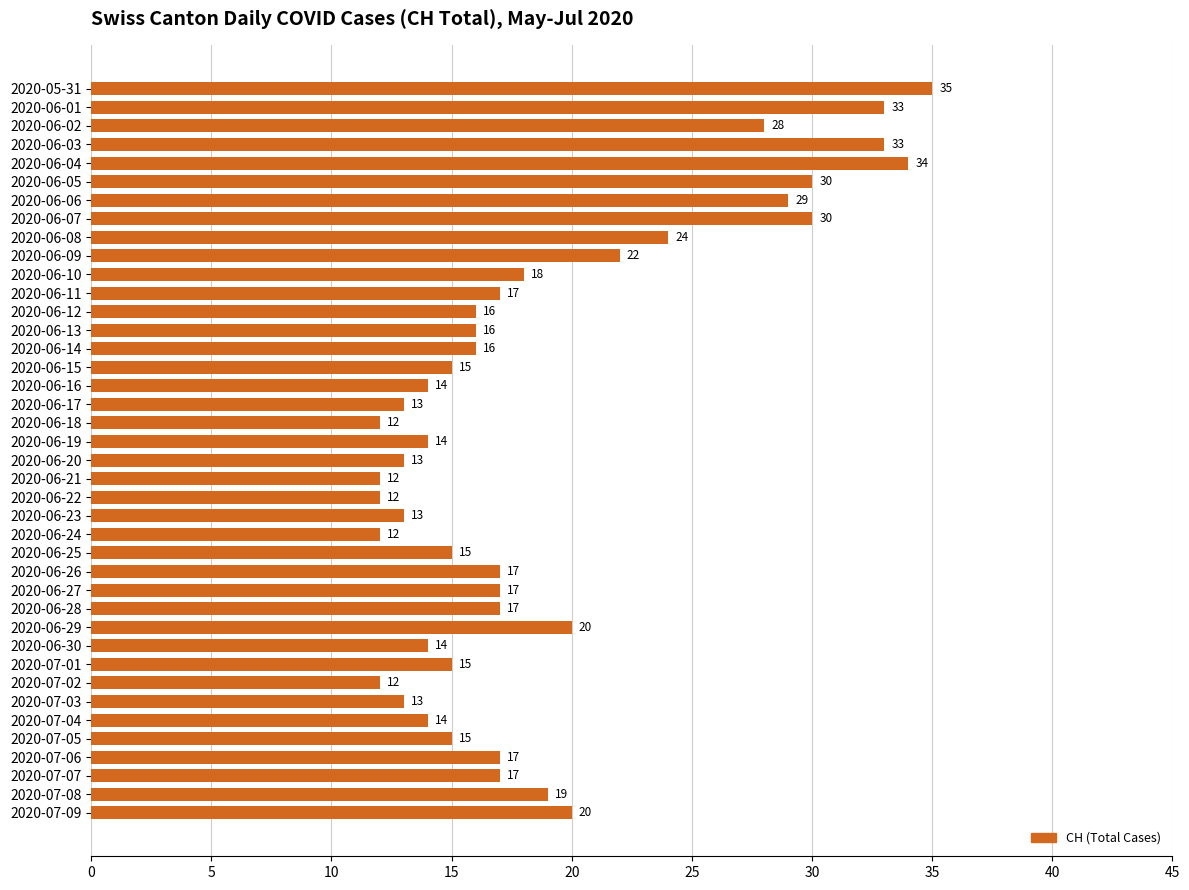

What is the difference between the second highest and minimum values?

22